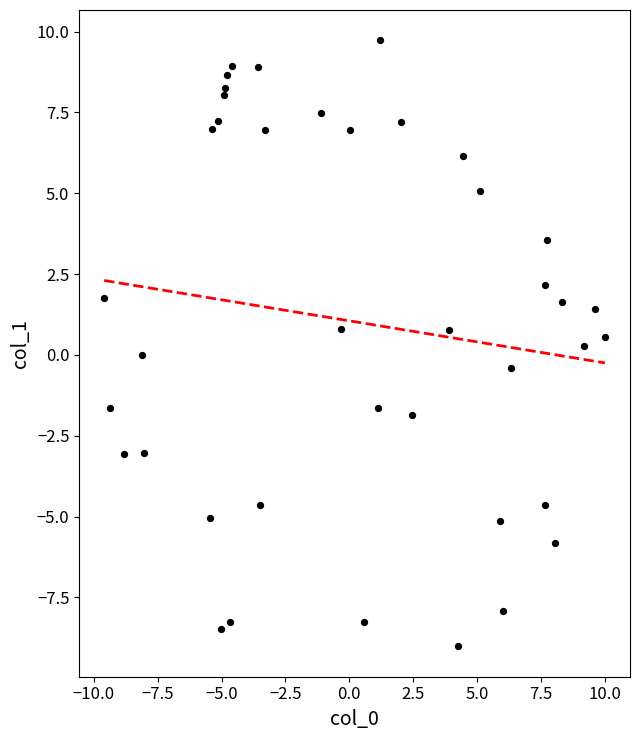

What is the range of X values (max minus min)?

19.6